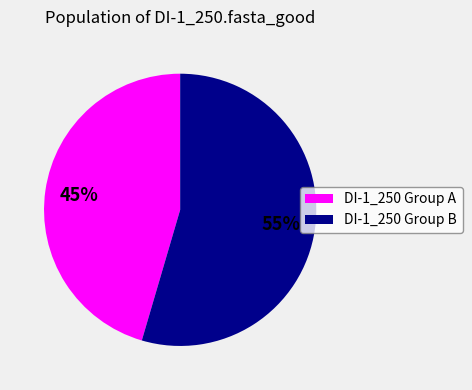

How many slices are in this pie chart?

2